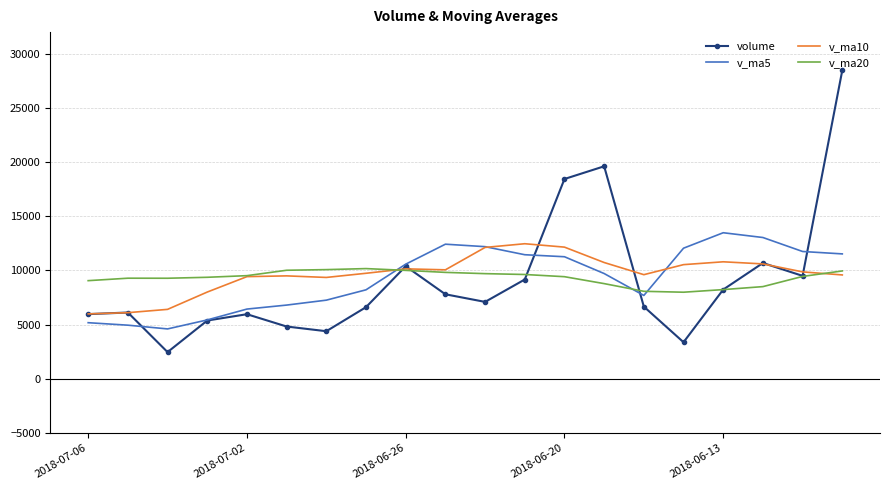

Which series has the largest range (max minus min)?

volume